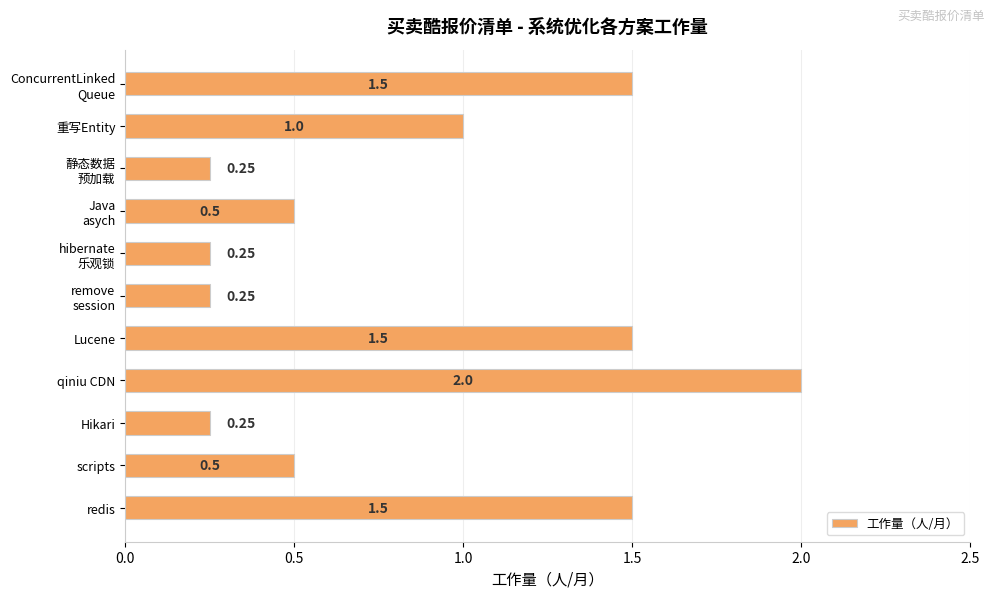

Where is the data nearest to the value 1?

重写Entity